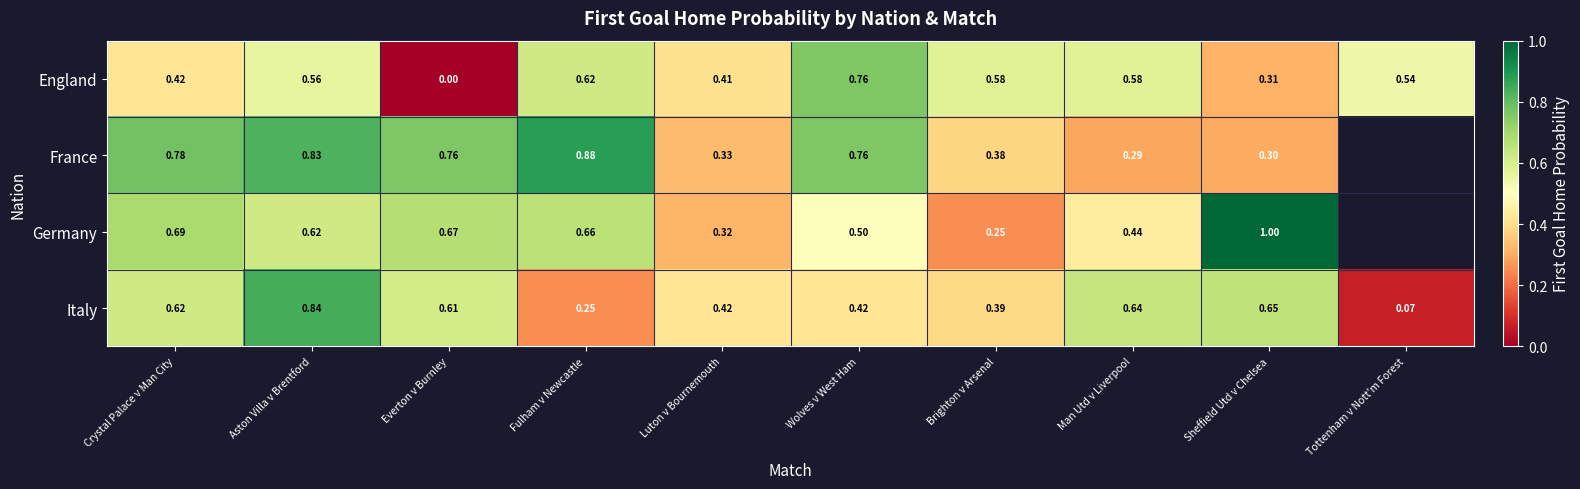

The value of England at Sheffield Utd v Chelsea is 0.1. True or false?

False